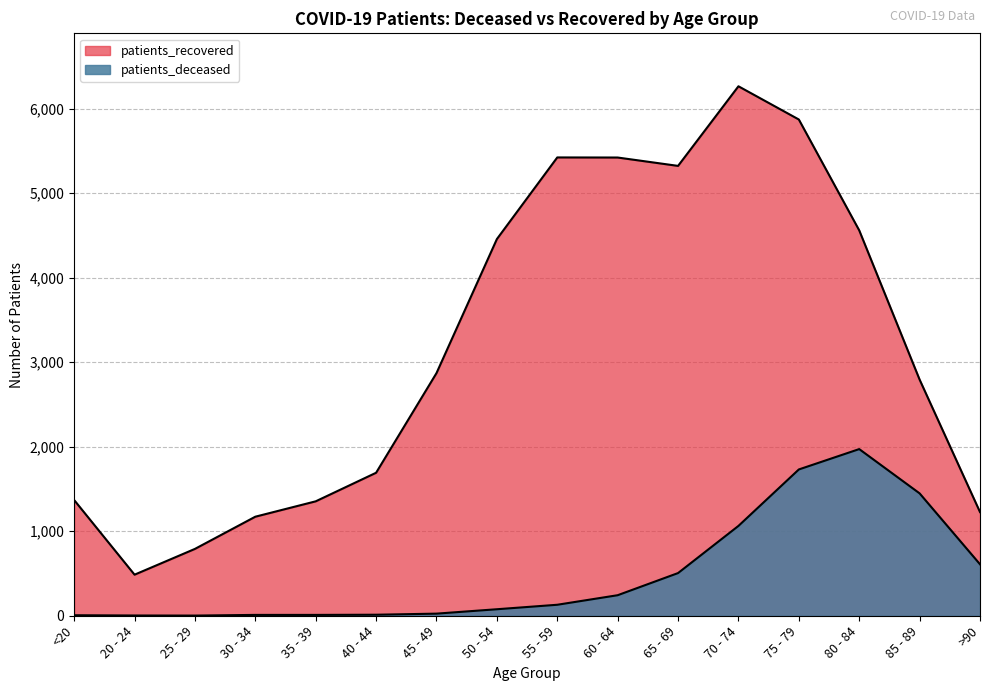

Which series has the largest total across all categories?

patients_recovered